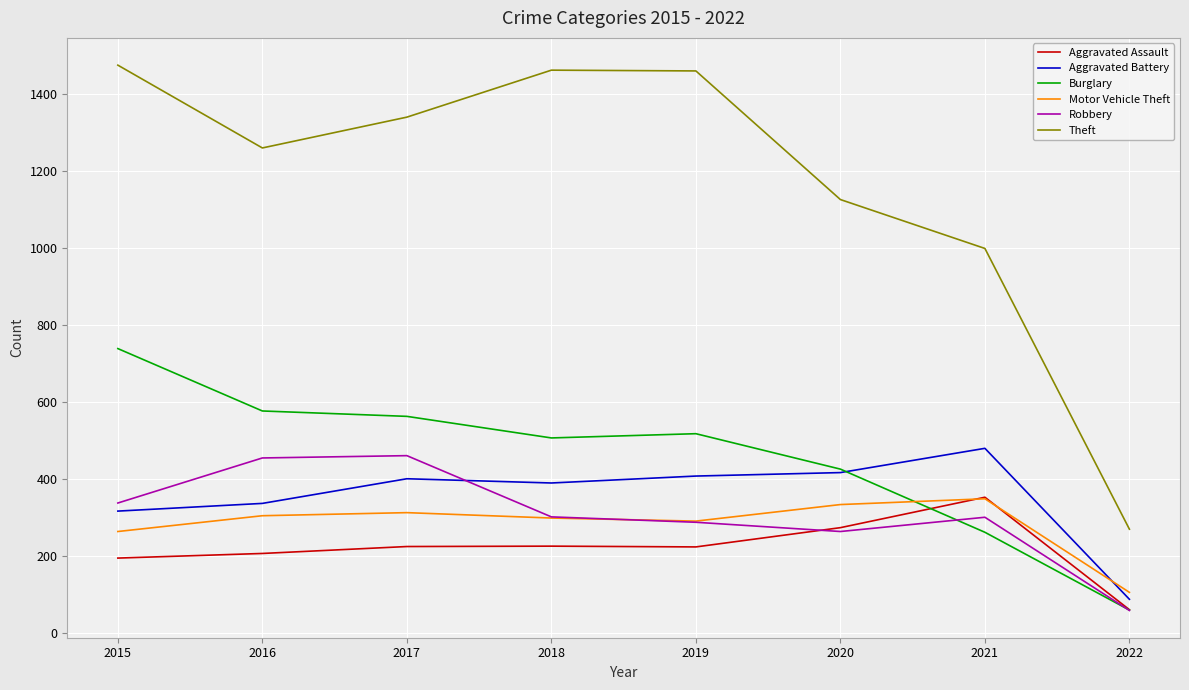

At 2015, list the series in order from largest to smallest.

Theft, Burglary, Robbery, Aggravated Battery, Motor Vehicle Theft, Aggravated Assault